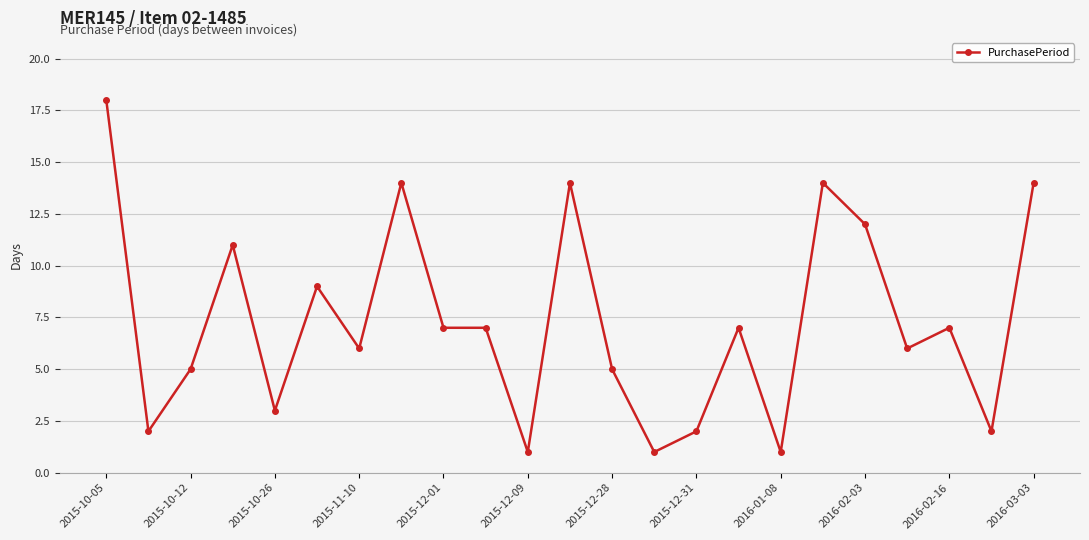

What is the sum of all values?

168